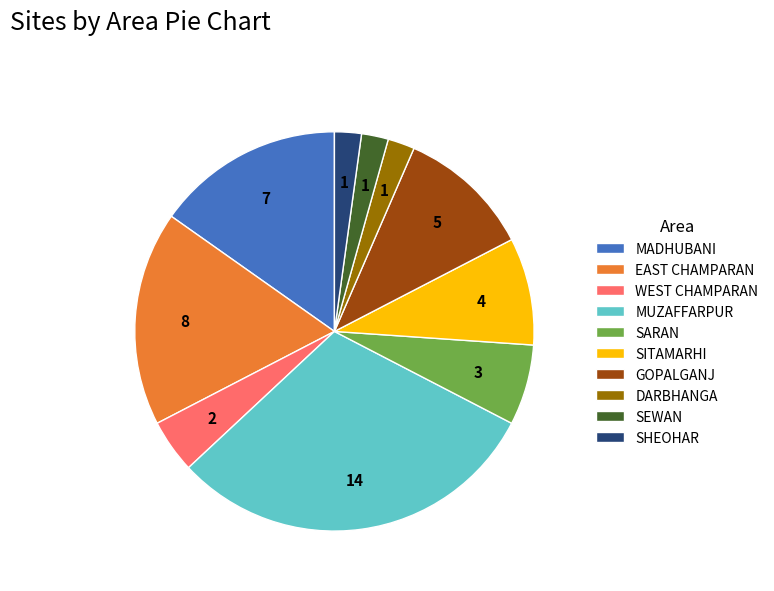

Is it true that SHEOHAR is 16% of the pie?

False